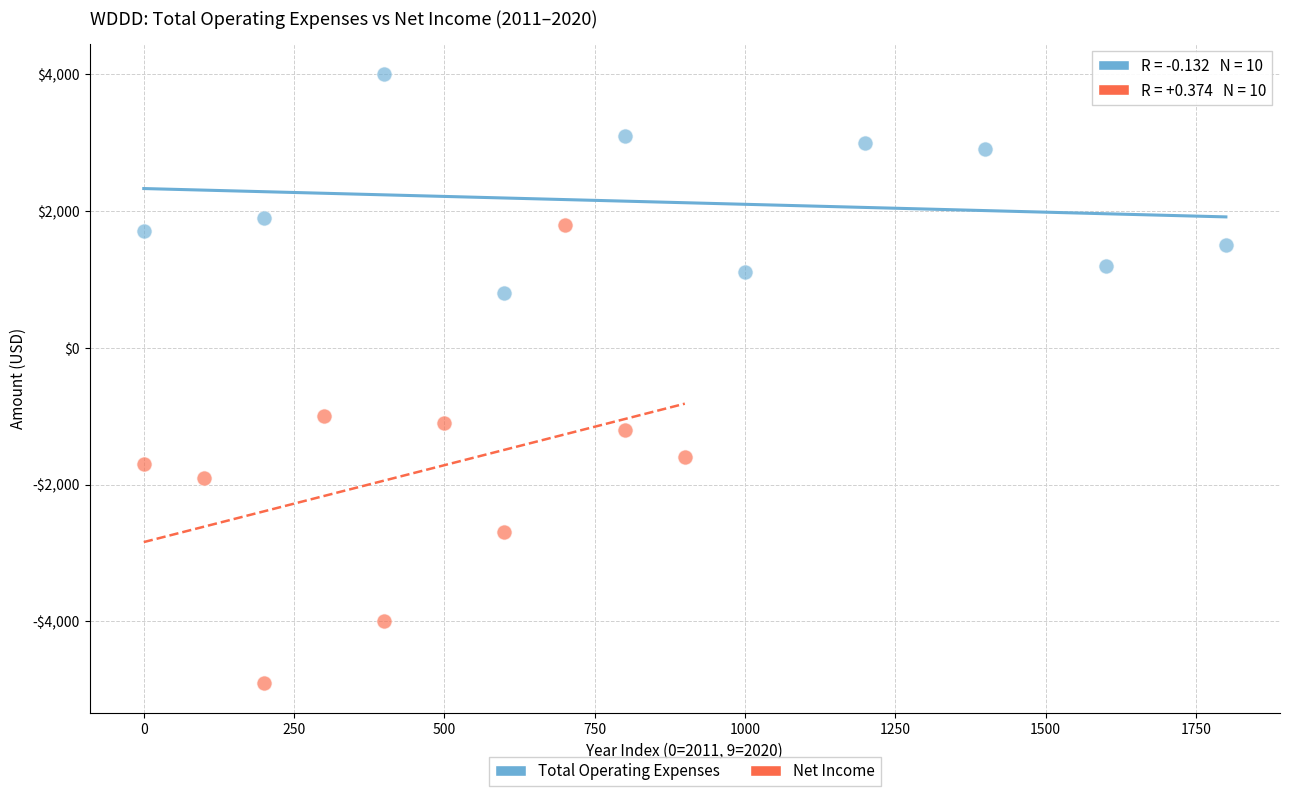

Which series reaches the maximum Y coordinate?

Total Operating Expenses